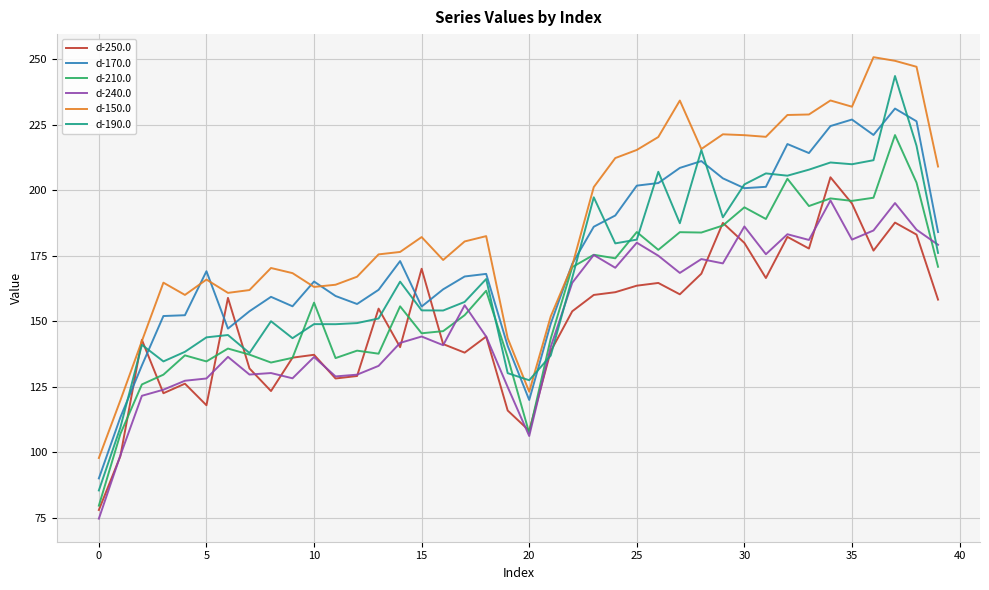

Which series has the largest total across all categories?

d-150.0